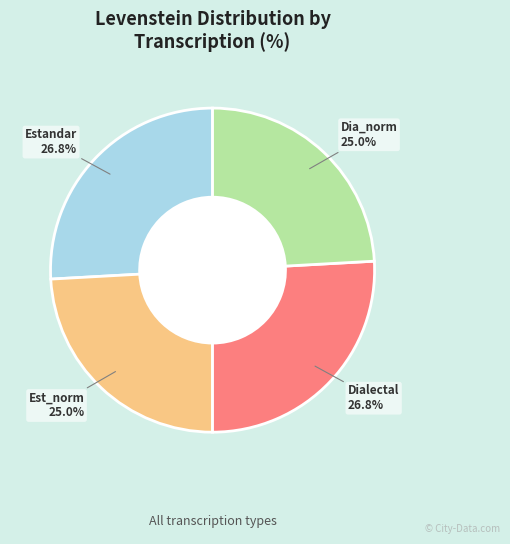

Which category has the smallest portion of the pie?

Estandar_normalizada